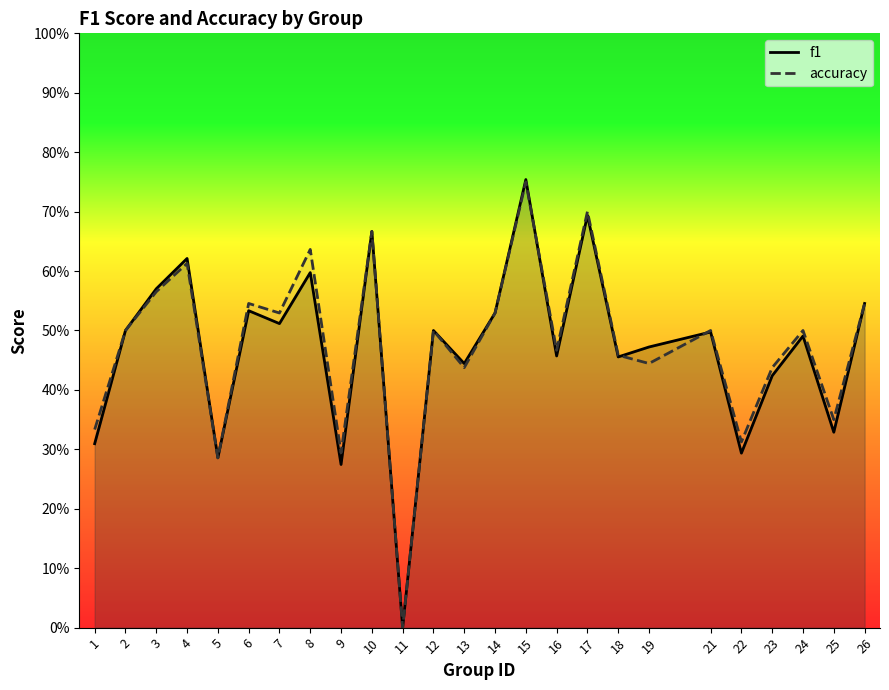

What are all the series names shown in the legend?

f1, accuracy